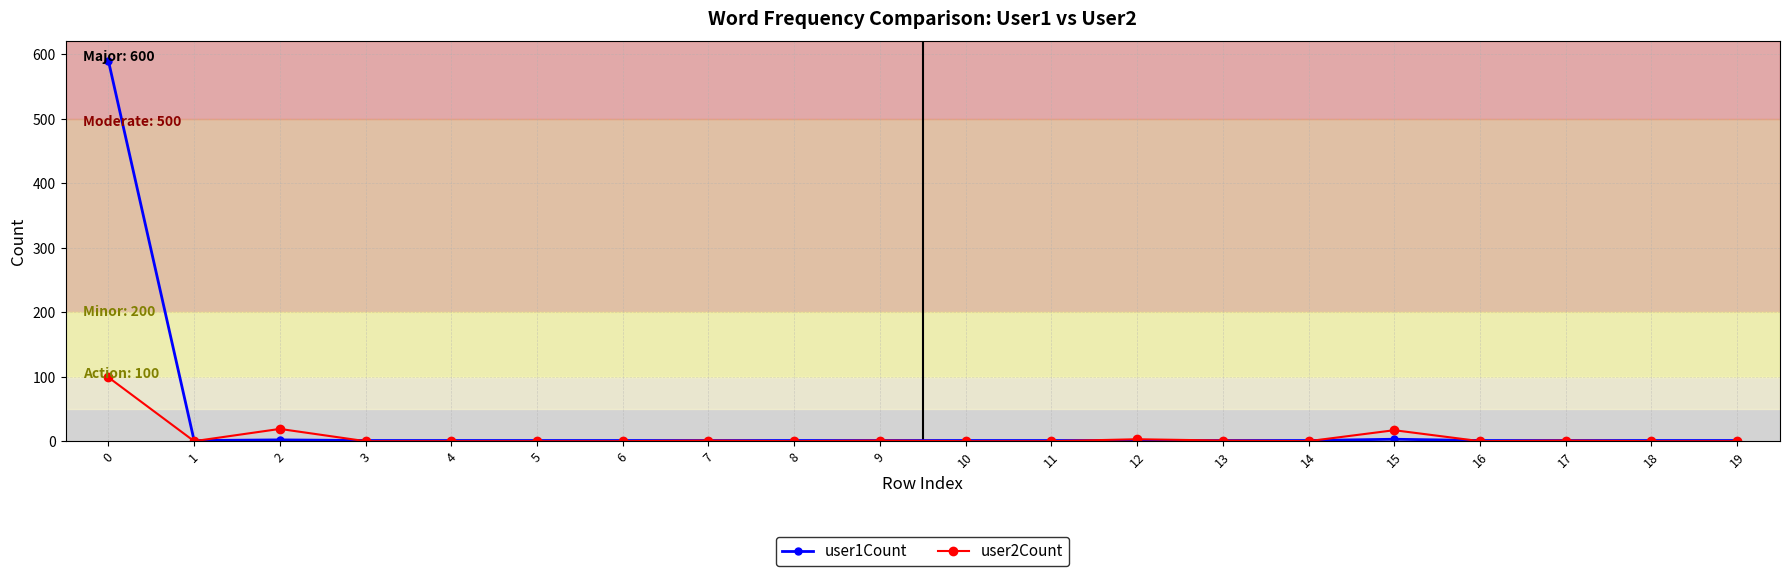

At how many categories does at least one series exceed 374?

1